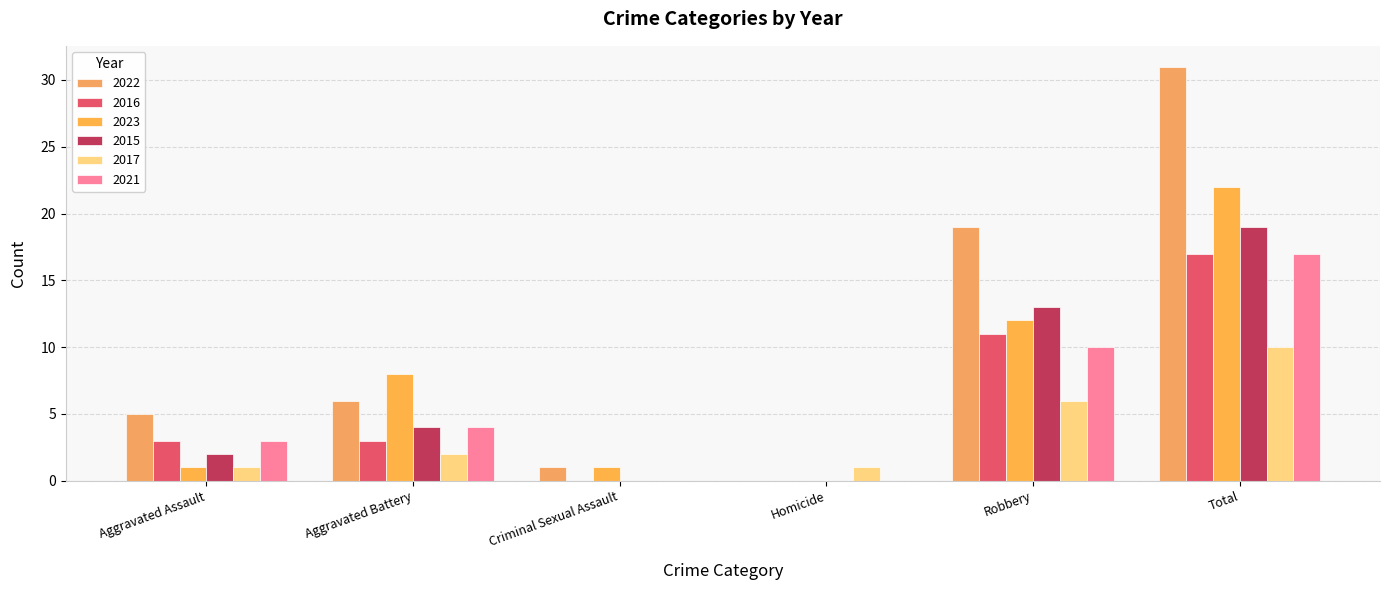

How many groups of bars are there?

6